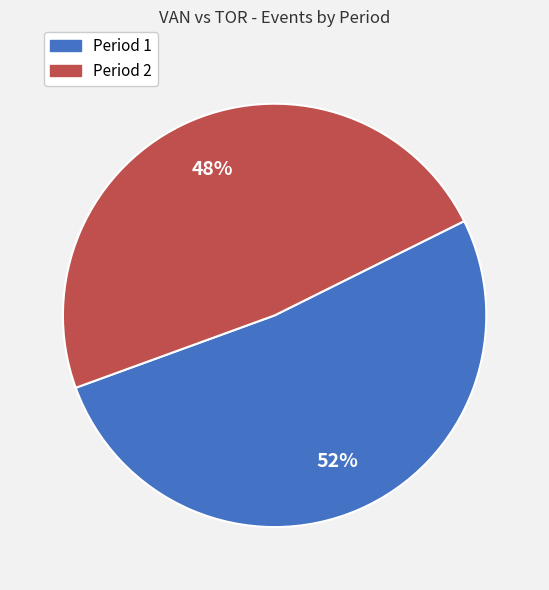

What is the ratio of the value at Period 1 to the value at Period 2?

1.1